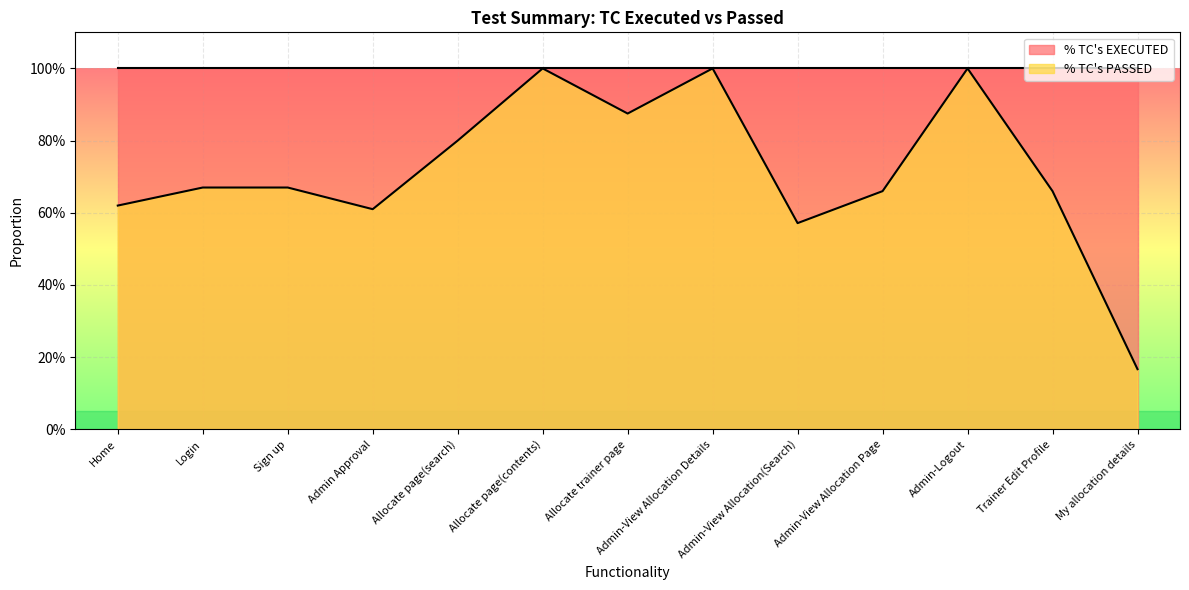

What are all the series names shown in the legend?

% TC's EXECUTED, % TC's PASSED